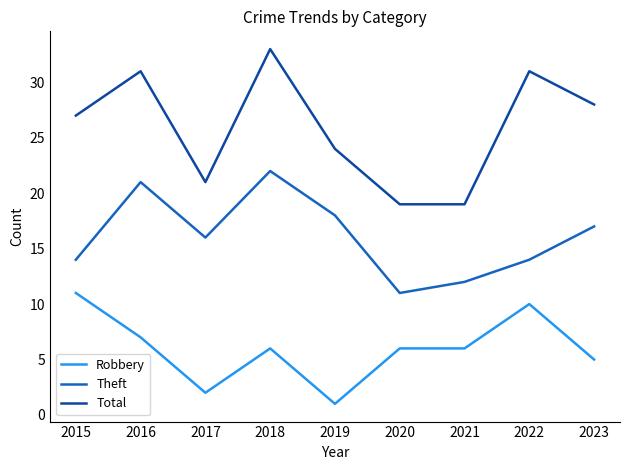

Where does the Theft series first go above 16?

2016